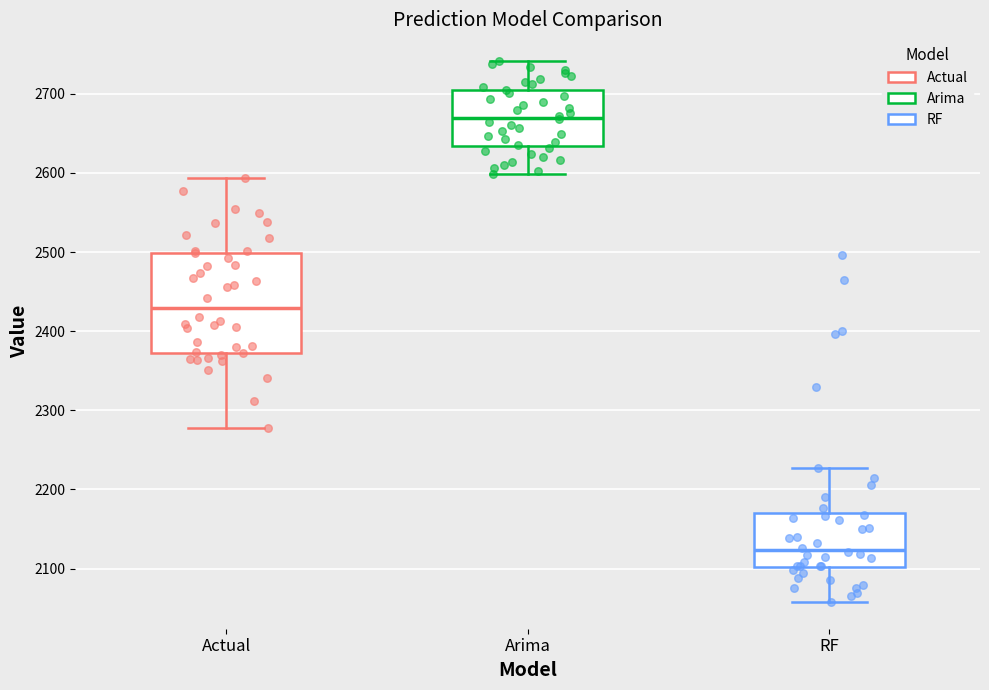

Where does the lower whisker of the box for Actual end on the y-axis? The values are not printed on the chart, so give them approximately, as read against the axis.

2280